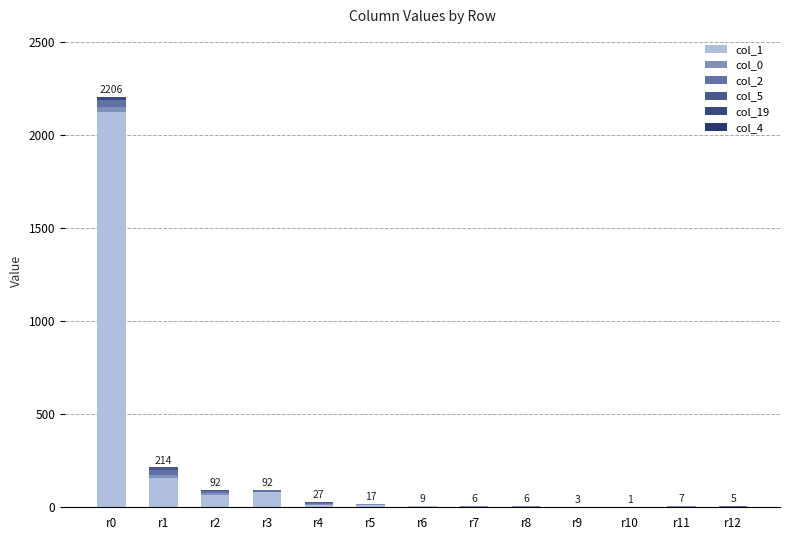

How many data points does each series have?

13